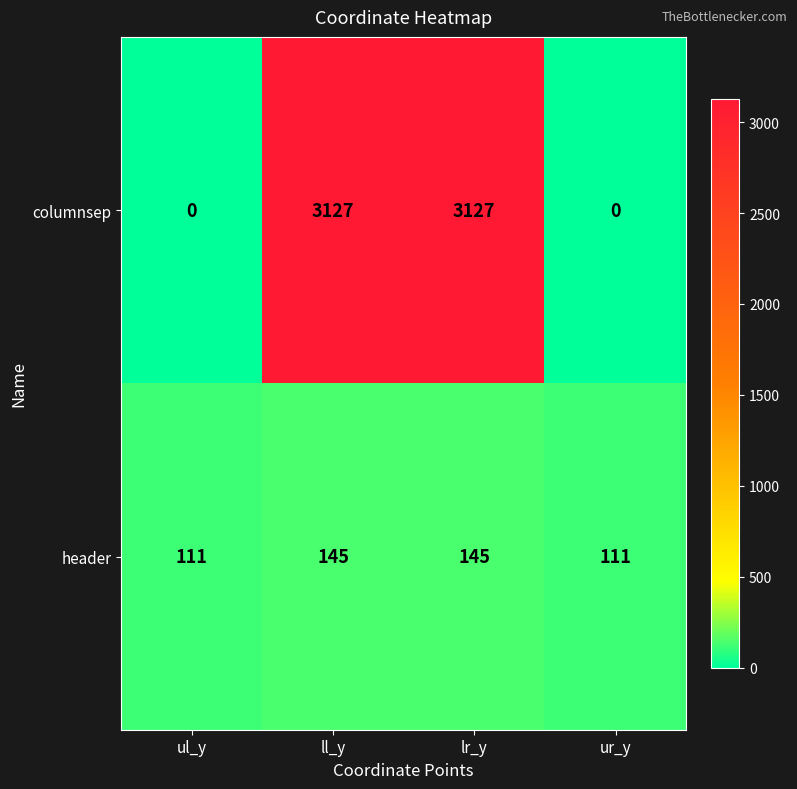

What is the spread (max minus min) of values at lr_y?

2982